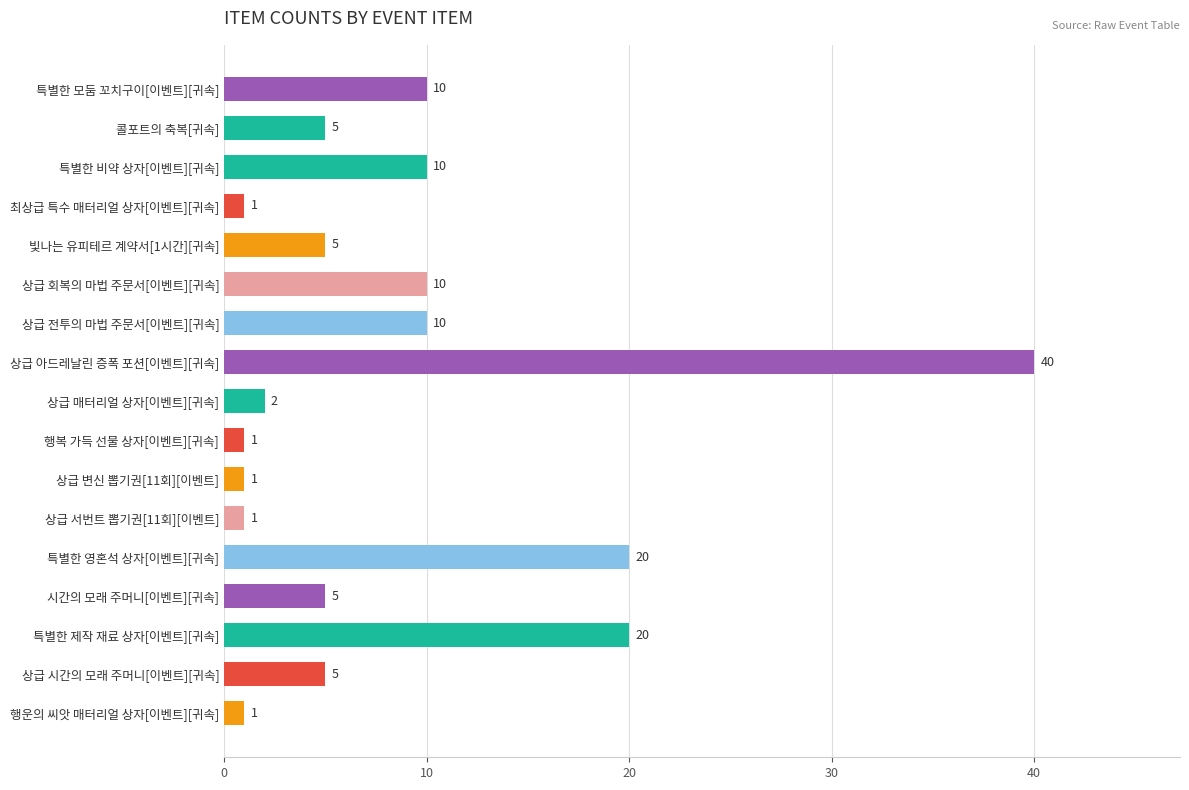

Which label corresponds to the largest value in the chart?

상급 아드레날린 증폭 포션[이벤트][귀속]